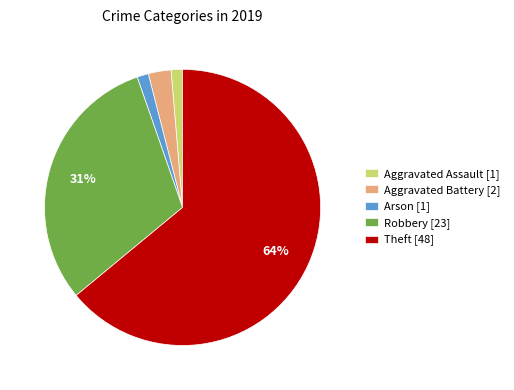

True or false: Aggravated Battery accounts for 8% of the total.

False